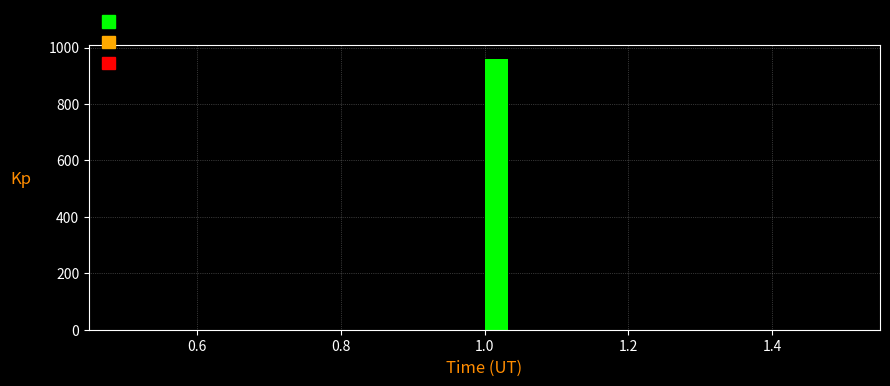

Around what value on the x-axis is the tallest bar? Give the approximate position of its centre, as read against the axis.

1.02